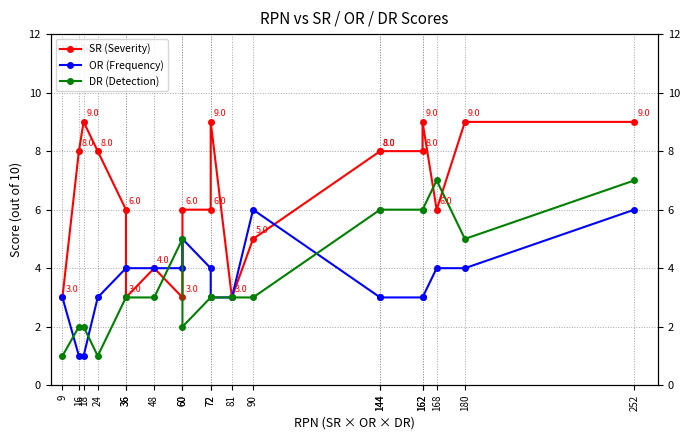

The value of DR (Detection) at 144 is 1. True or false?

False